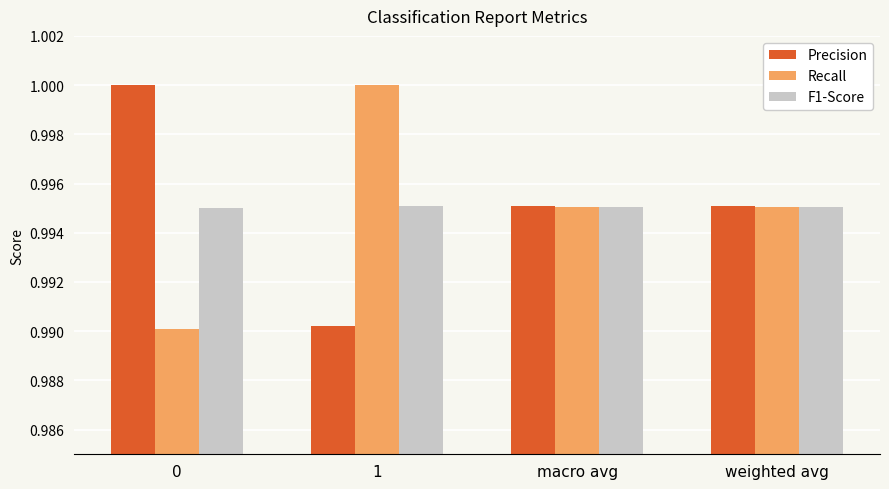

What is the total value across all series at weighted avg?

3.0